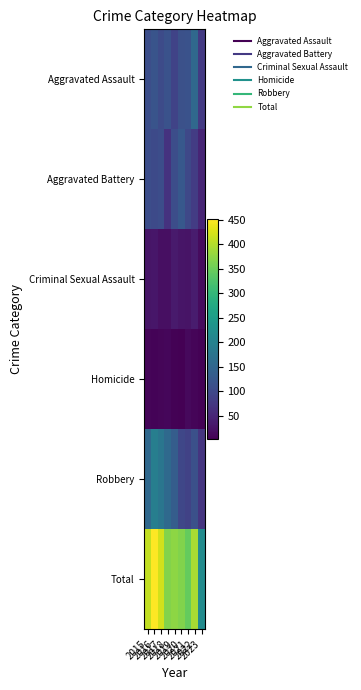

At which category is the sum across all series the highest?

2016